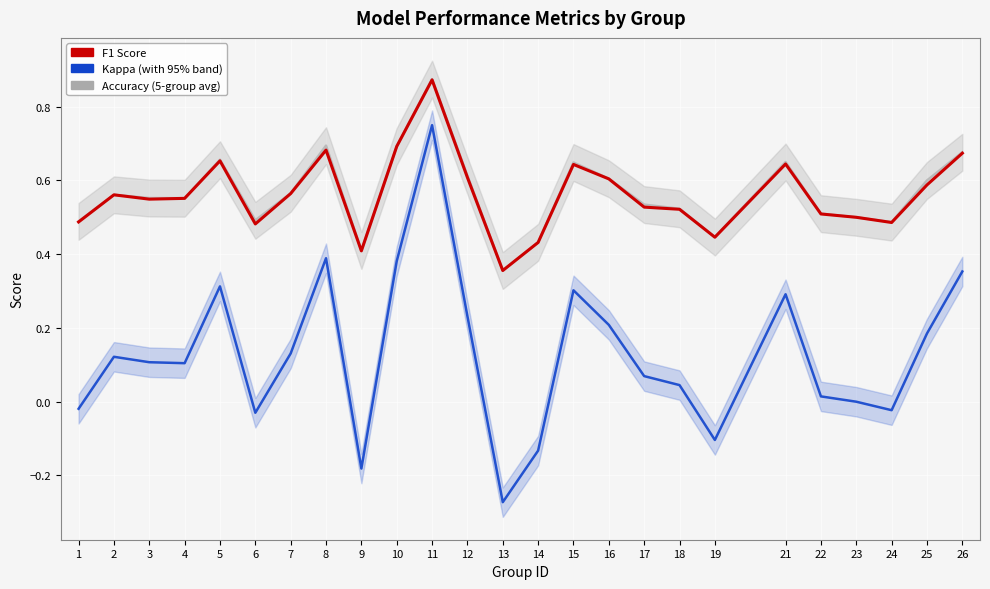

True or false: accuracy has more than 1 points higher than both neighbors.

True